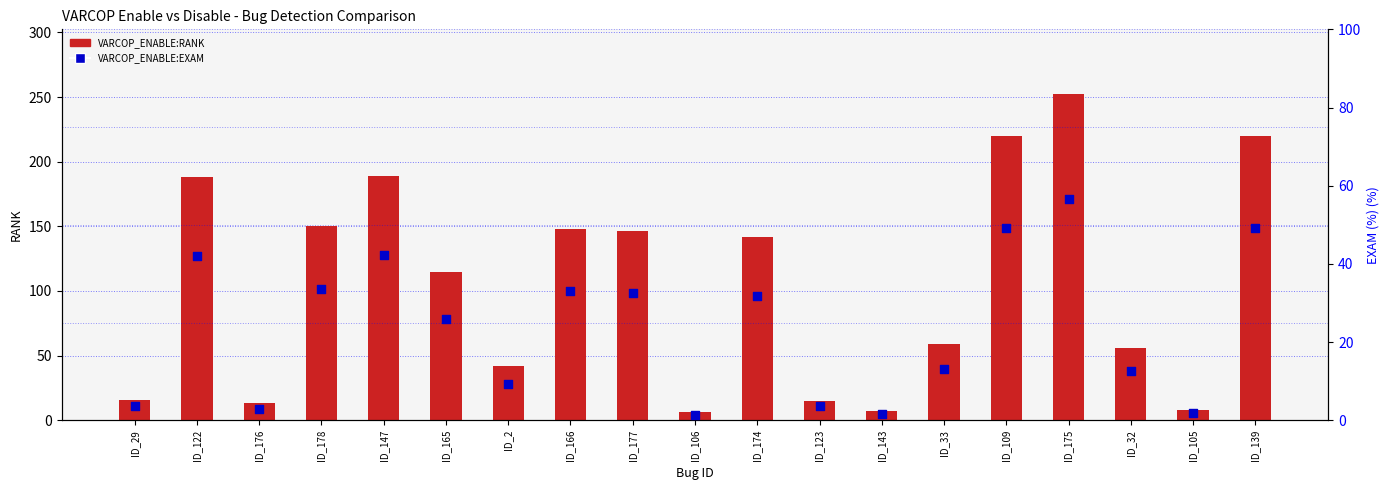

What are all the series names shown in the legend?

VARCOP_ENABLE:RANK, VARCOP_ENABLE:EXAM